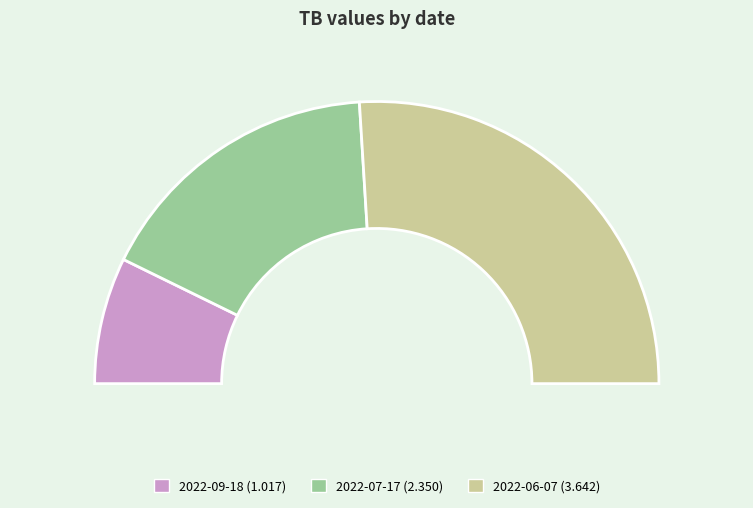

Is it true that 2022-09-18 is 20% of the pie?

False